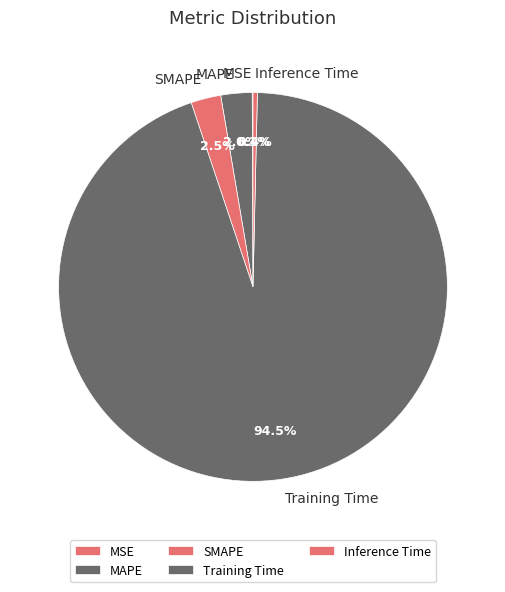

What is the largest slice in the pie chart?

Training Time